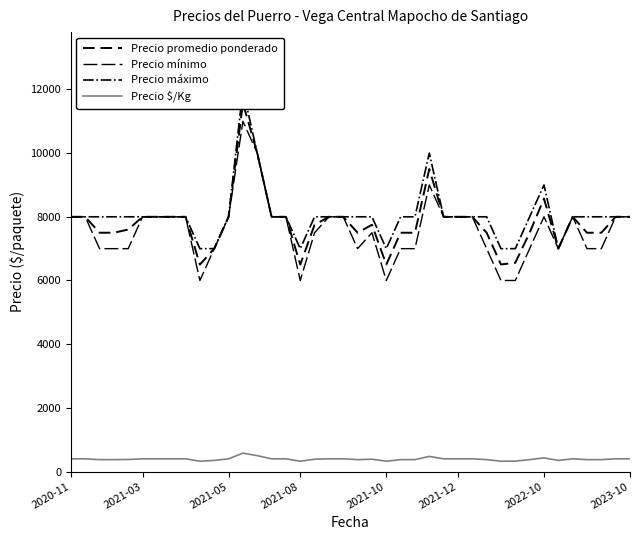

How many interior local peaks does the Precio $/Kg series have?

5